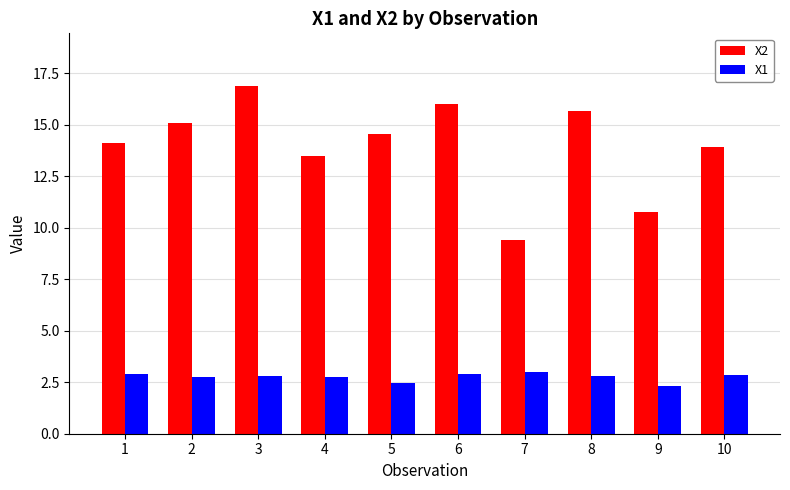

What is the average value of the X2 series?

14.0